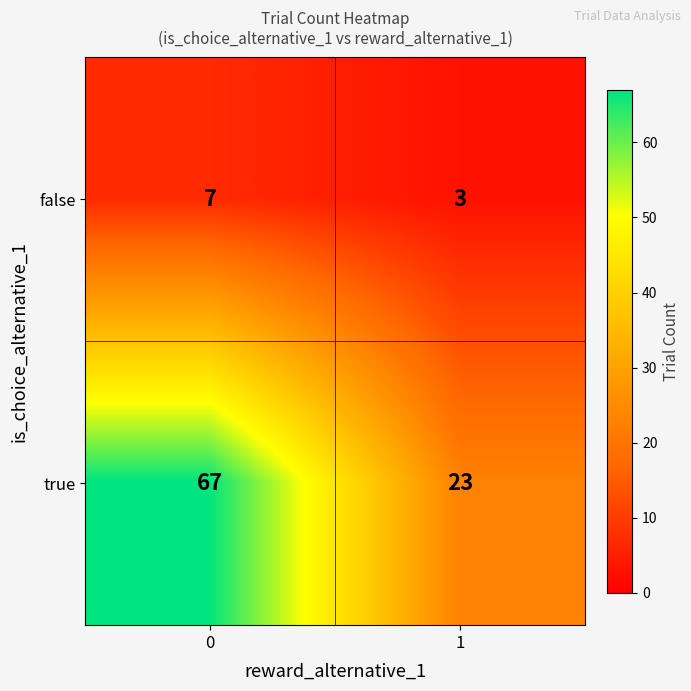

Which series has the widest spread of values?

true